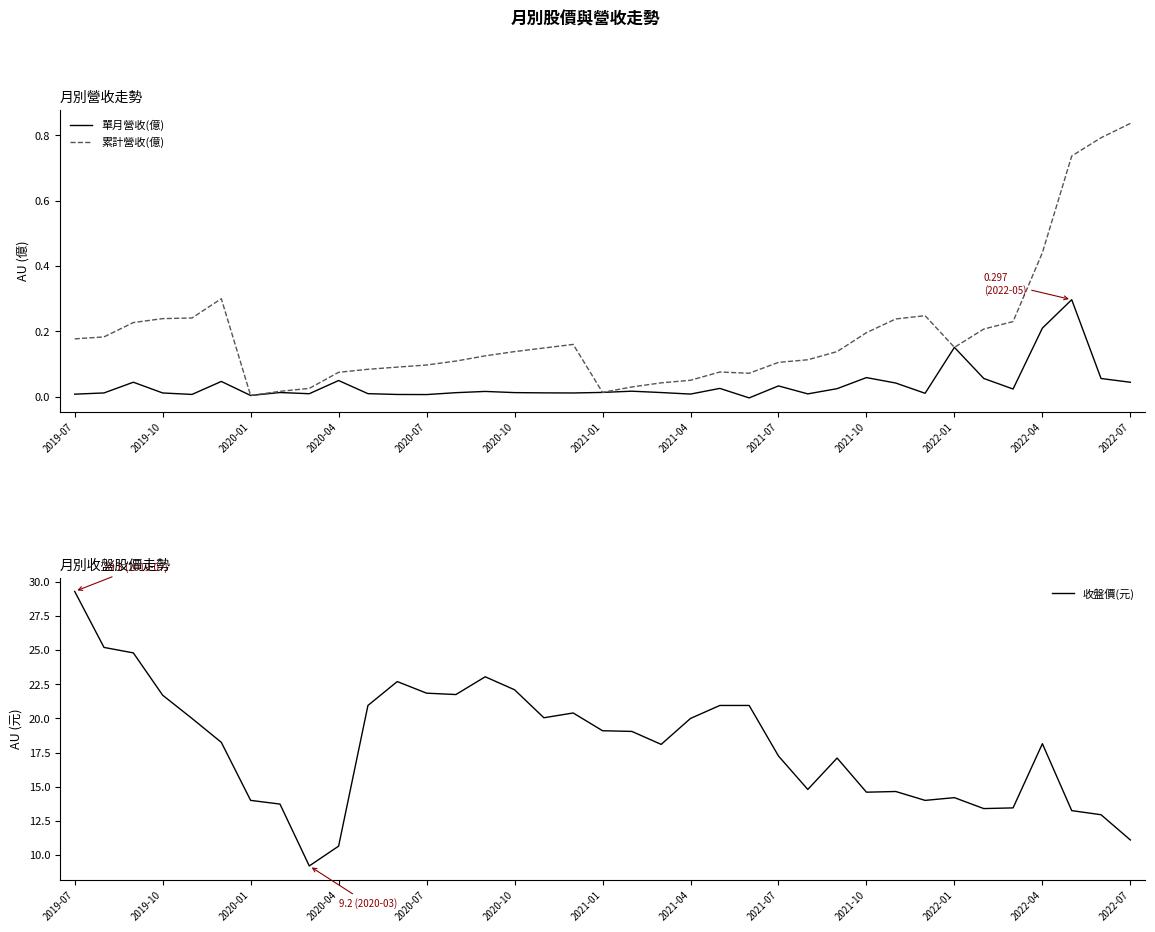

True or false: 單月營收(億) has a value of 0.0 at 28.

True